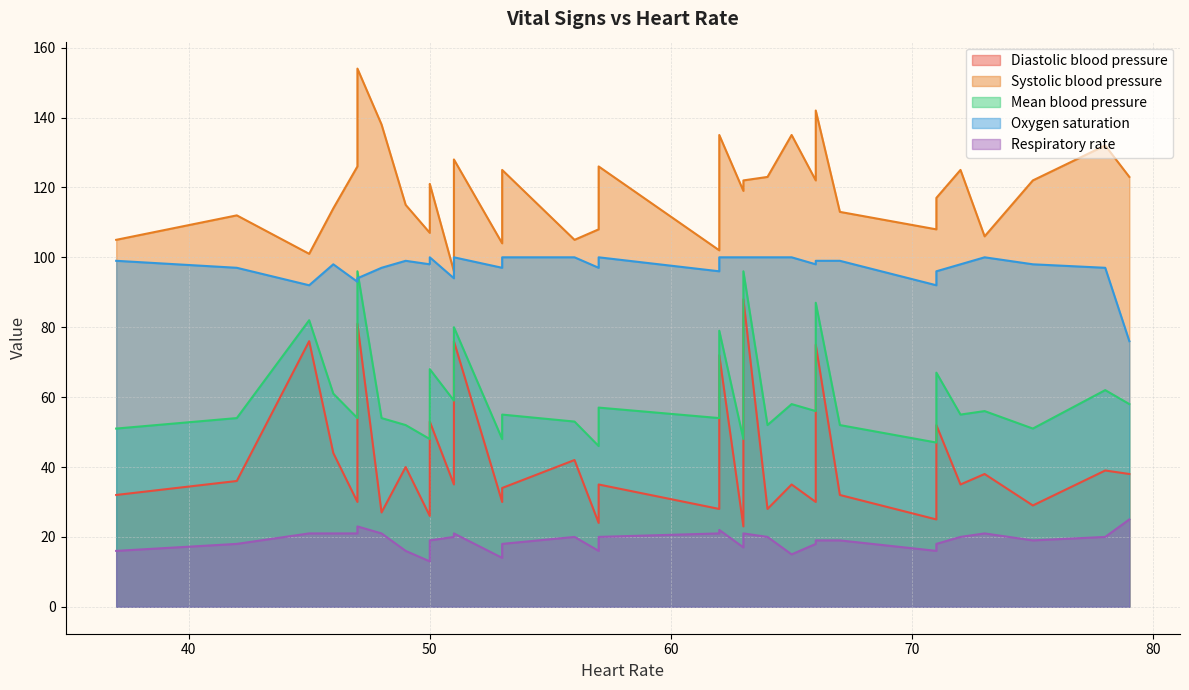

True or false: Mean blood pressure has a value of 155 at 66.

False